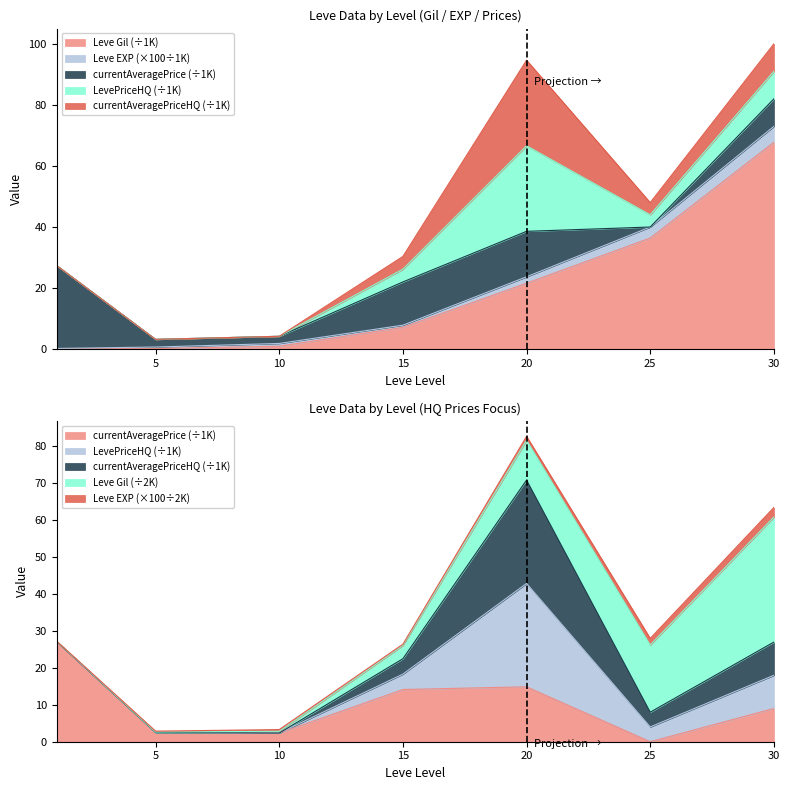

True or false: Leve Gil has a value of 3.4 at 15.

False